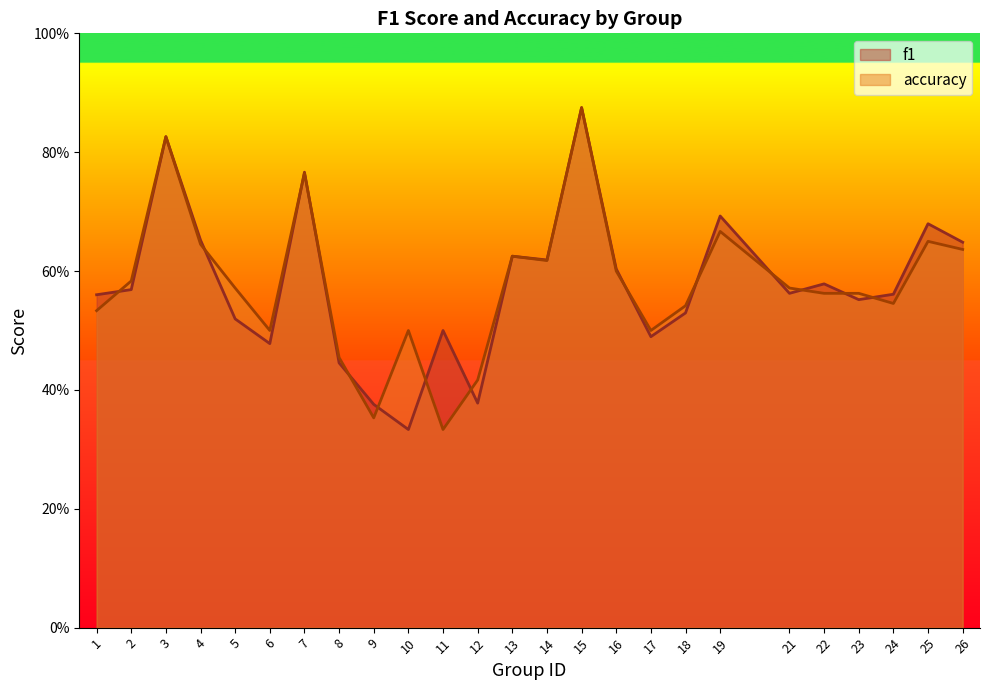

What are all the series names shown in the legend?

f1, accuracy